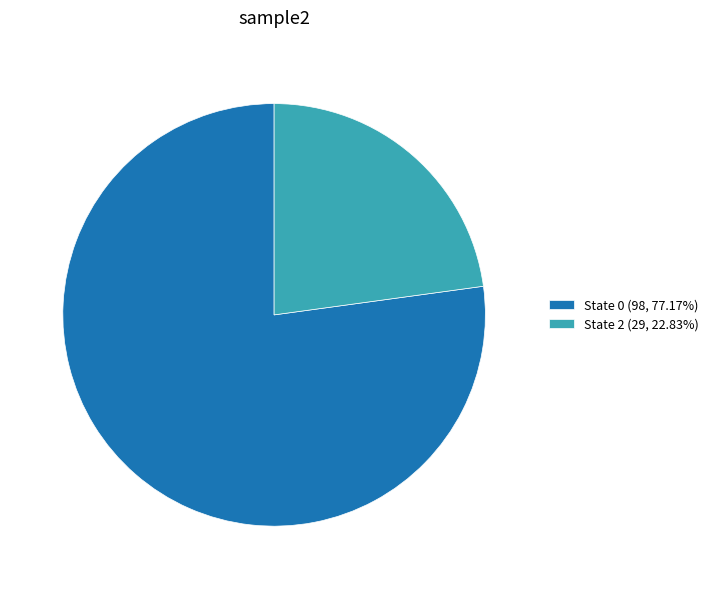

Do State 0 (98, 77.17%) and State 2 (29, 22.83%) together represent more than half of the pie?

Yes